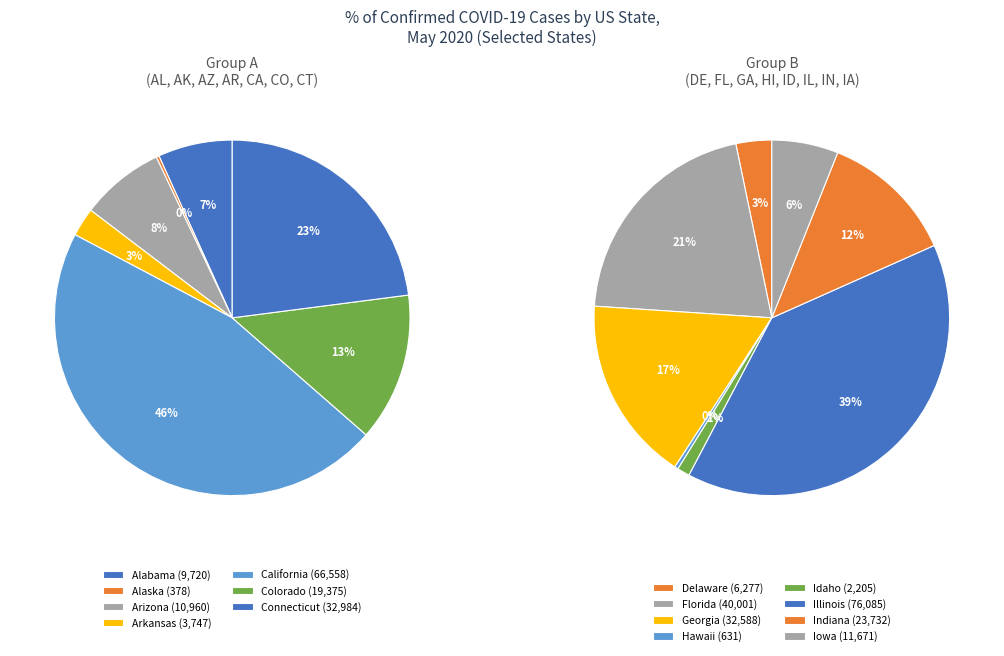

Count the number of slices in the pie.

15